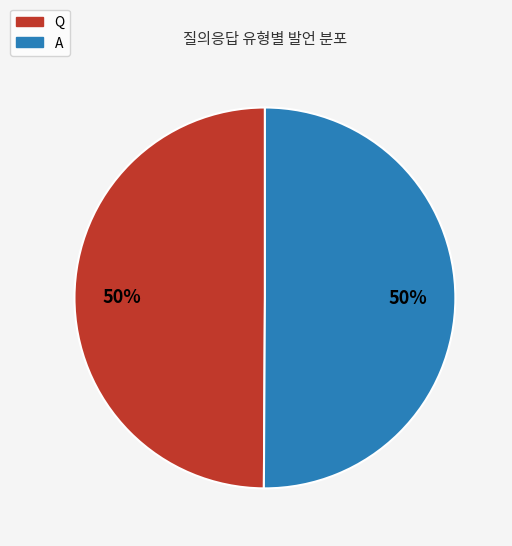

True or false: A accounts for 50% of the total.

True